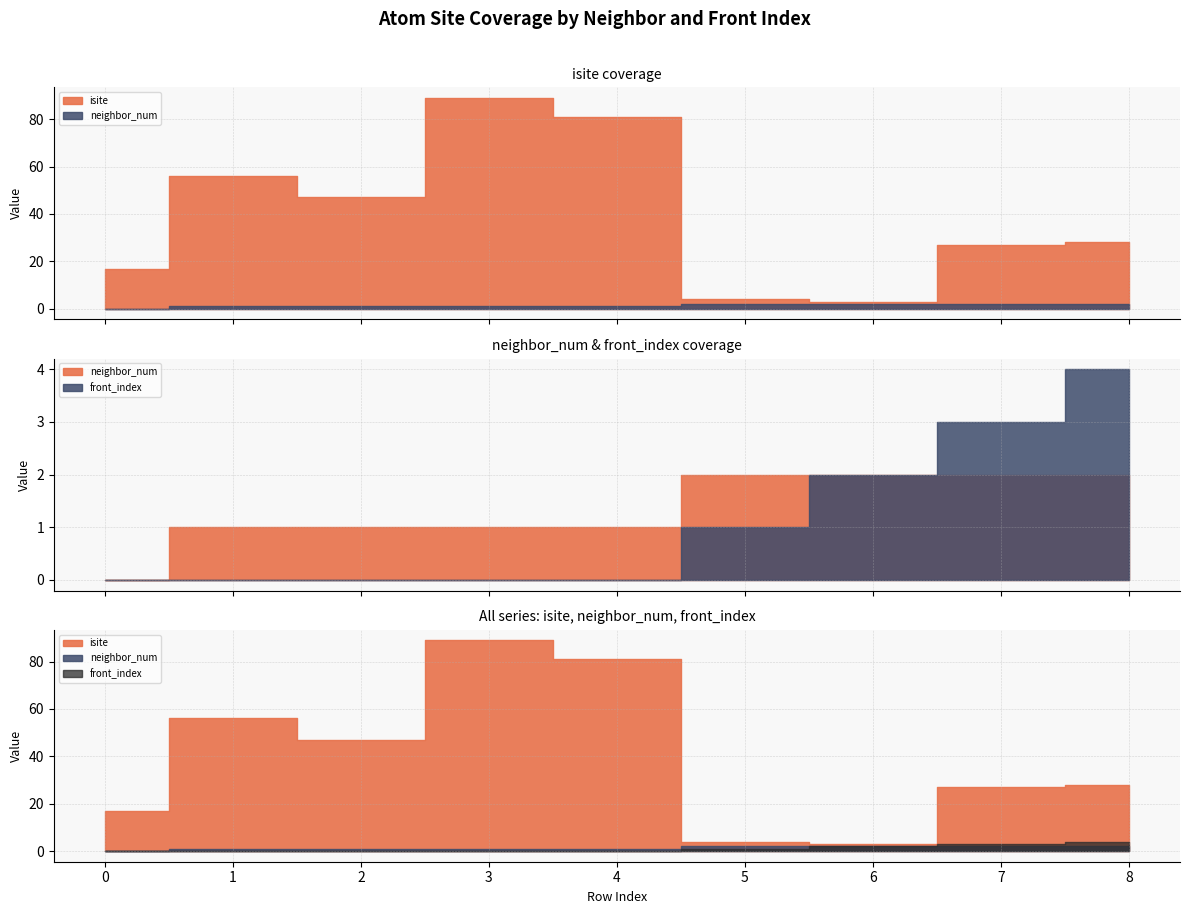

Is the value of front_index at 2 greater than the value of isite at 0?

No